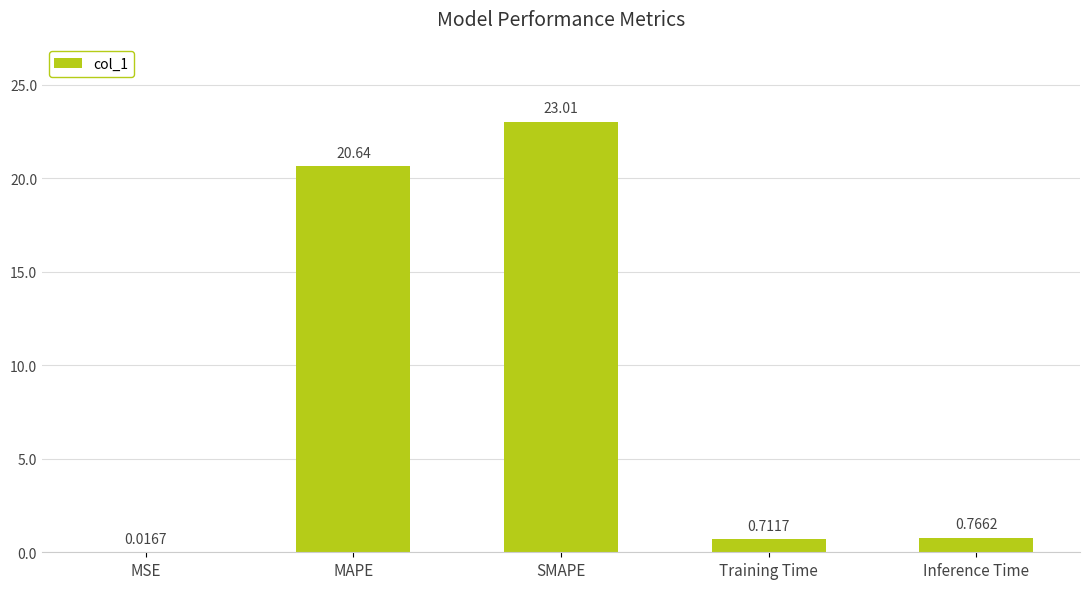

What is the greatest value displayed?

23.0